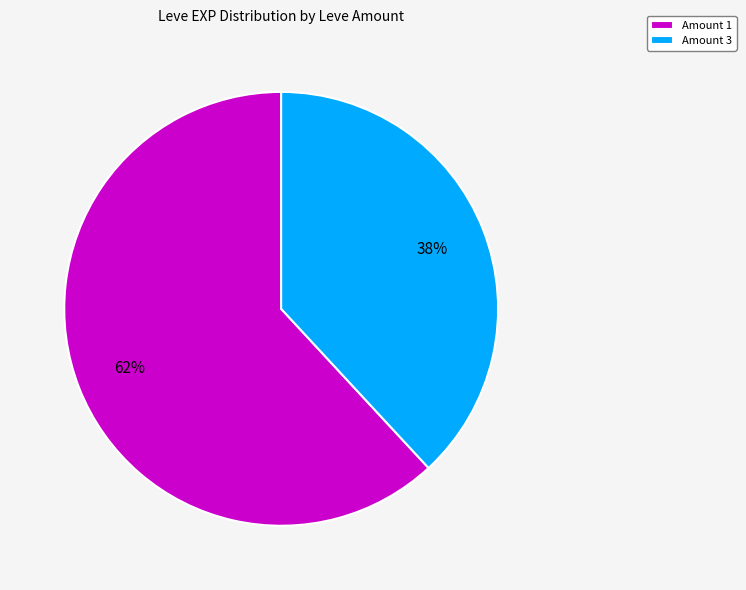

How many slices are in this pie chart?

2